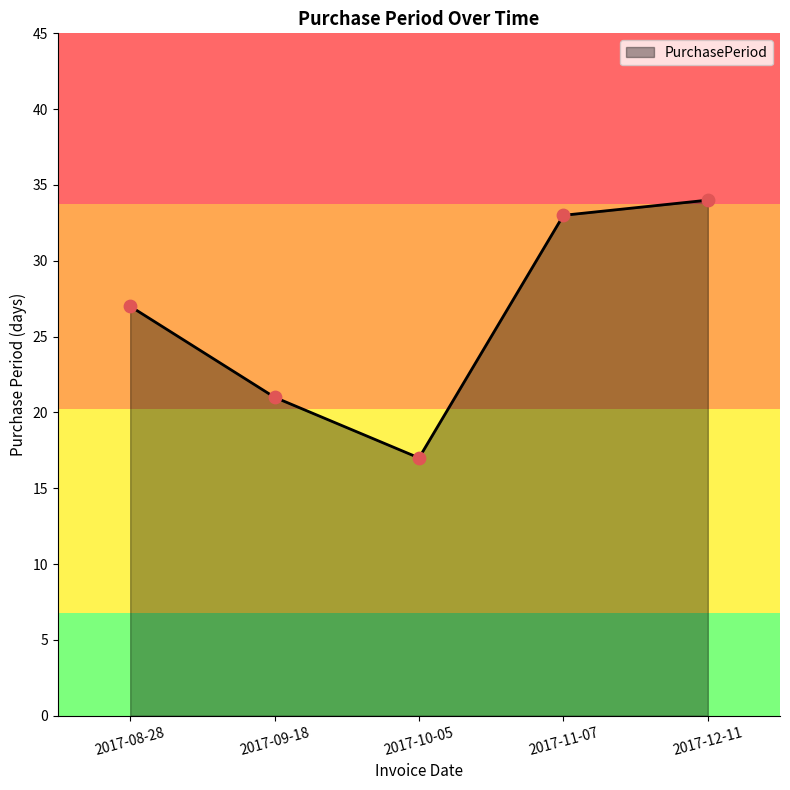

What is the ratio of the value at 2017-11-07 to the value at 2017-12-11?

1.0